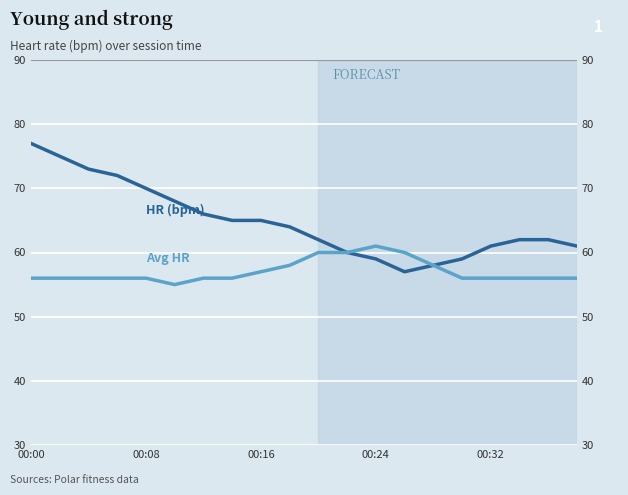

The value of Avg HR line at 00:08 is 73. True or false?

False